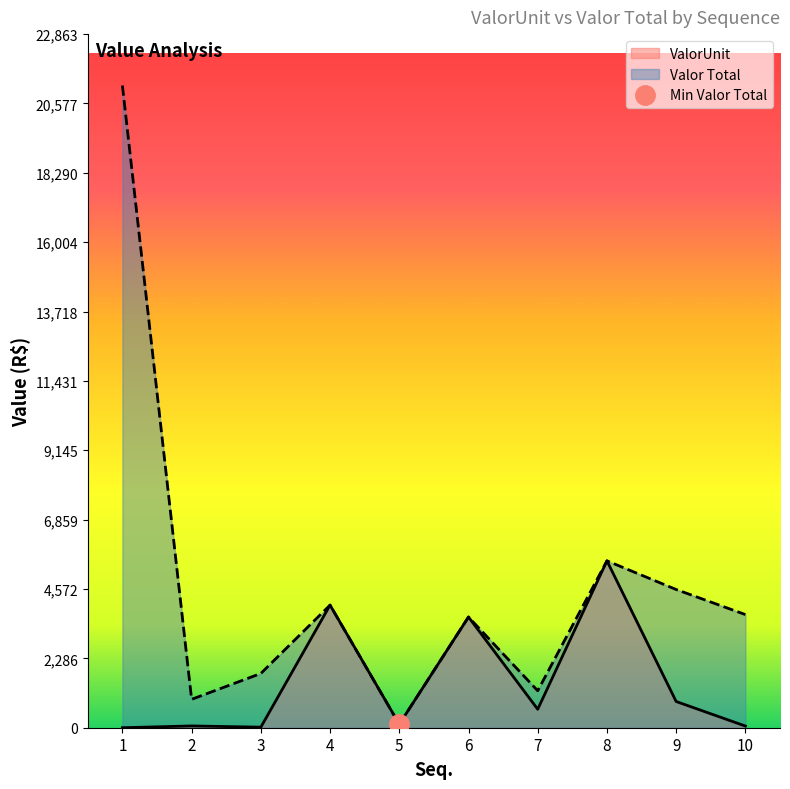

Reading left to right, list all the values displayed in this chart.

ValorUnit: 0.0	58.5	17.9	4042.2	114.4	3649.4	609.0	5501.3	864.0	55.0
Valor Total: 21170.0	936.0	1788.0	4042.2	114.4	3649.4	1218.0	5501.3	4555.9	3729.8